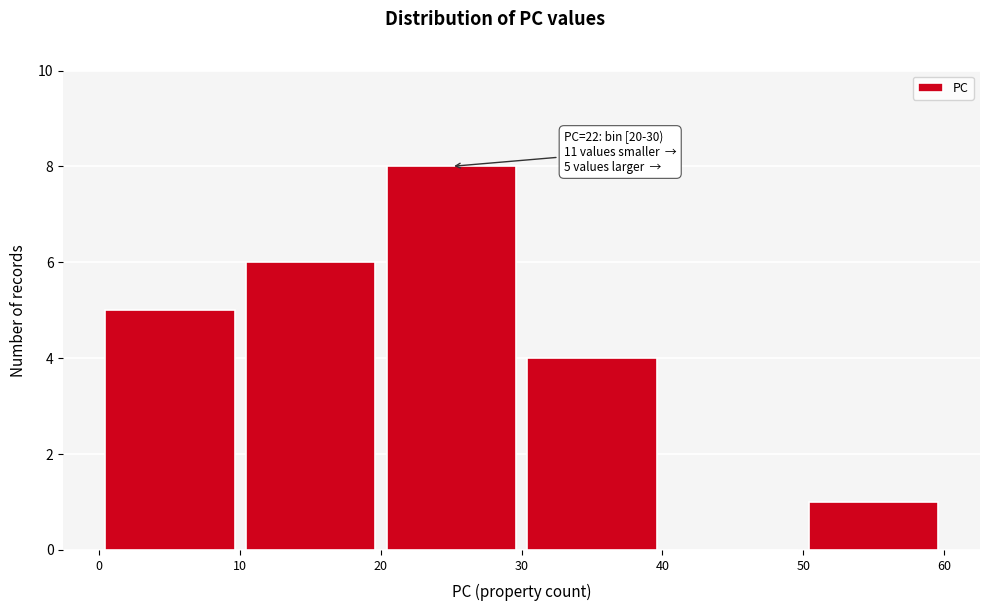

Which range on the x-axis has the tallest bar?

20 to 30